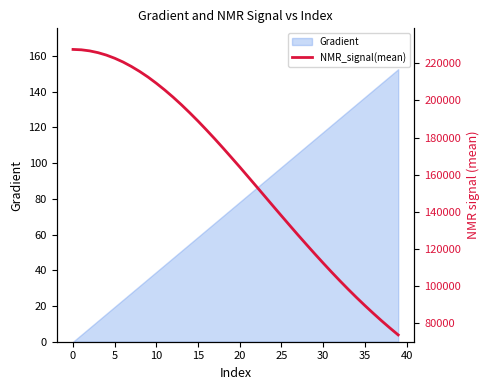

What is the greatest value displayed?

227517.4